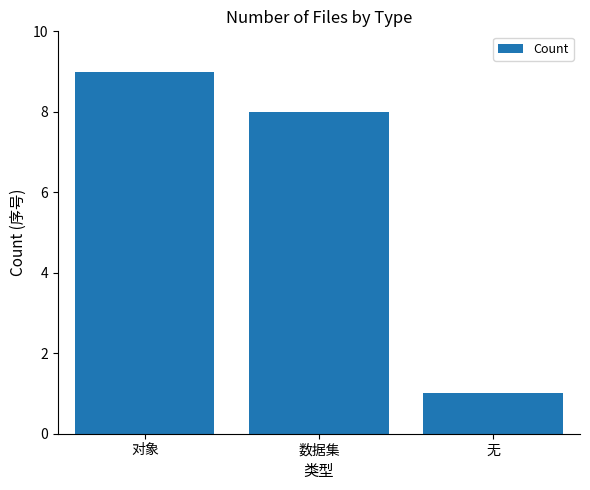

The value at 无 is 2. True or false?

False